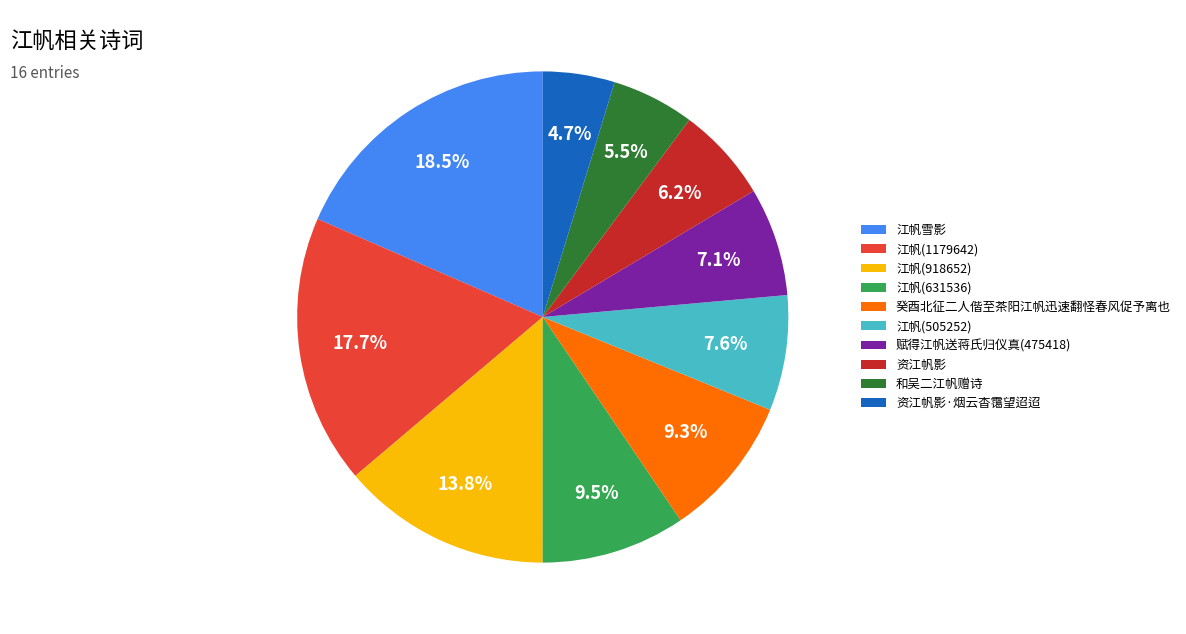

What percentage is NOT represented by 江帆(1179642)?

82.3%